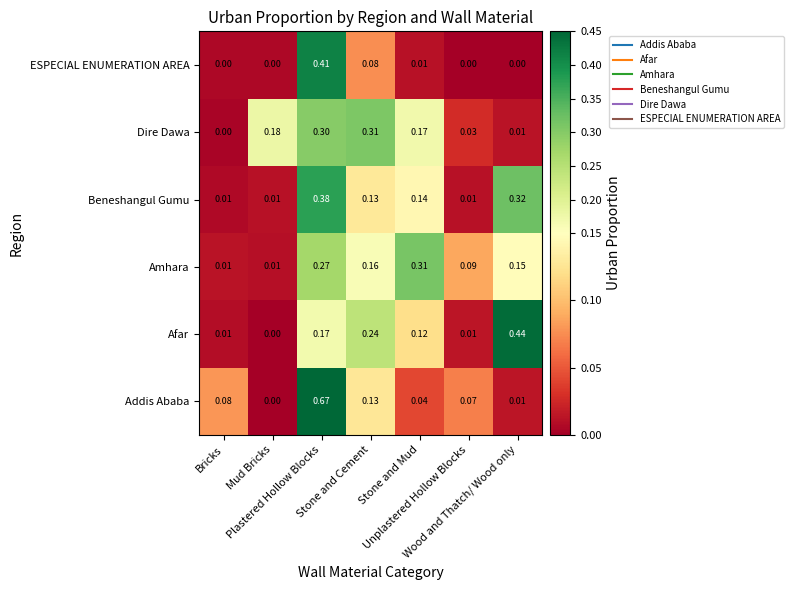

Which series has the largest range (max minus min)?

Addis Ababa